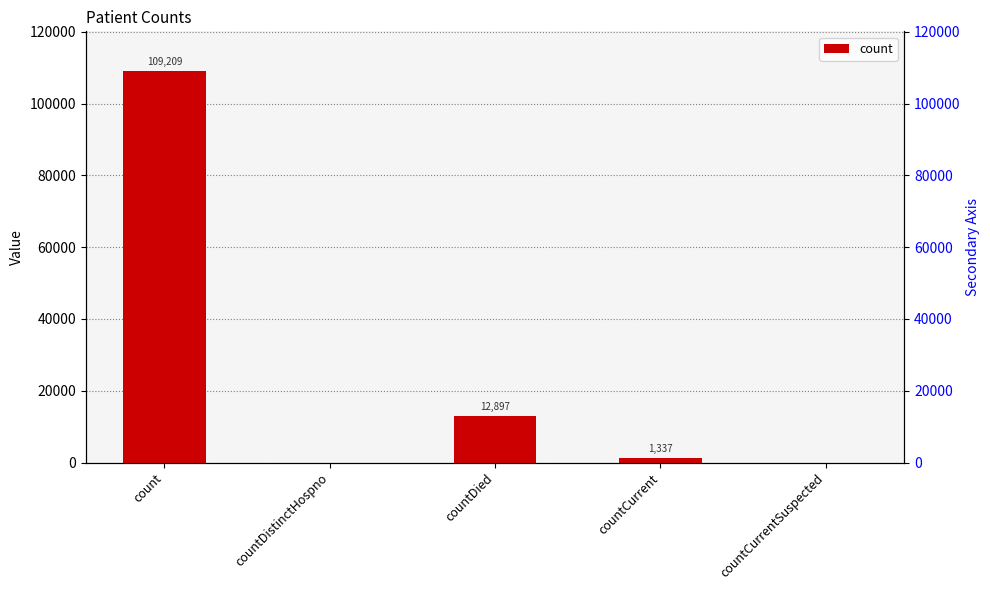

The chart shows a value of 0 at countDistinctHospno. True or false?

True